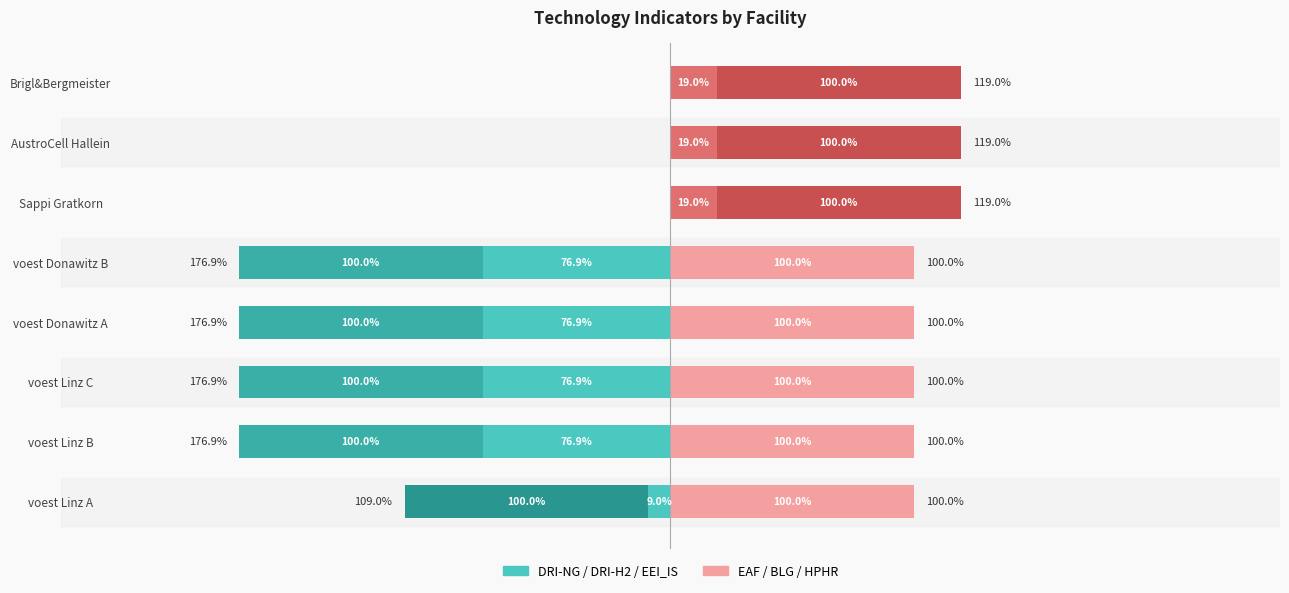

What is the sum of the HPHR values at Sappi Gratkorn and voest Linz B?

1.0